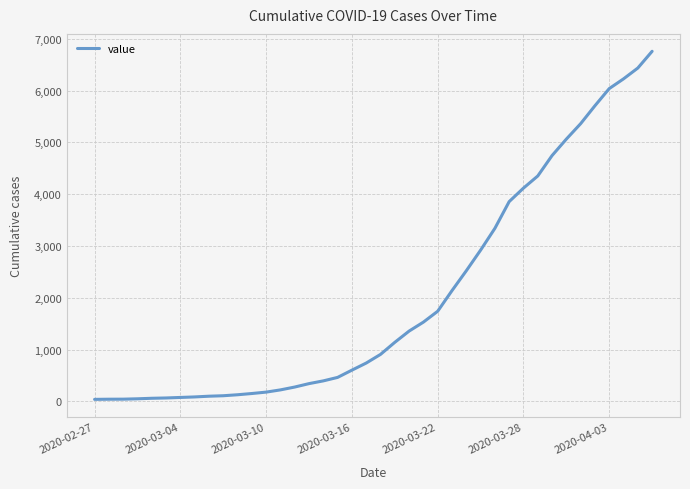

What is the greatest value displayed?

6760